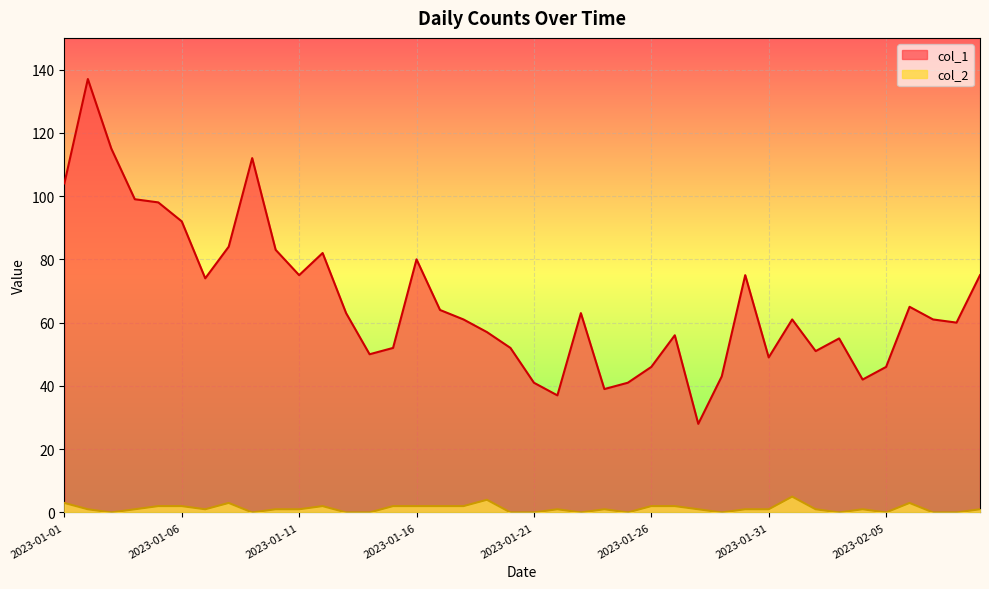

How many positive values does the col_2 series have?

27